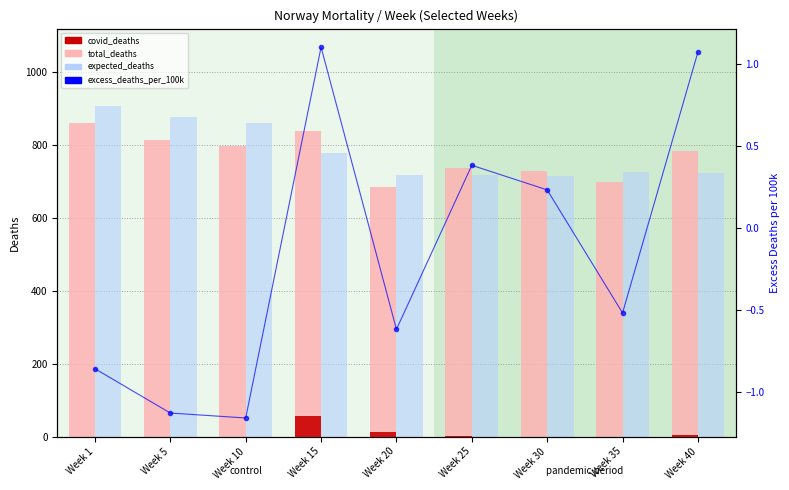

At which label is expected_deaths closest to 812?

Week 15